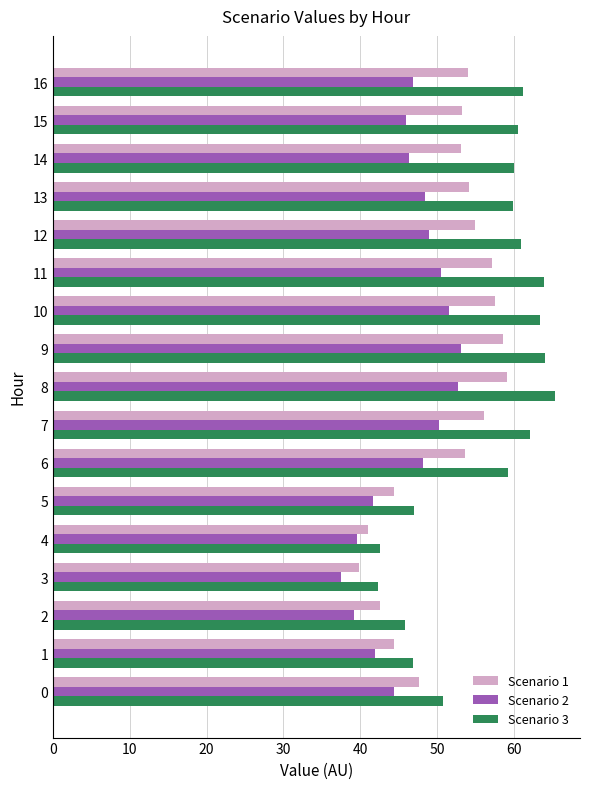

How many categories are shown in the chart?

17